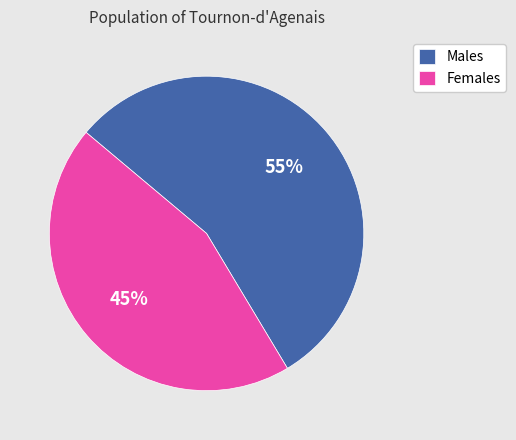

Rank the categories by value from highest to lowest.

Males, Females